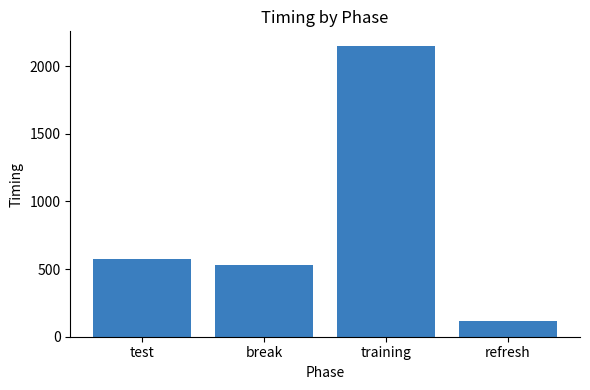

List the labels in order of value, largest first.

training, test, break, refresh